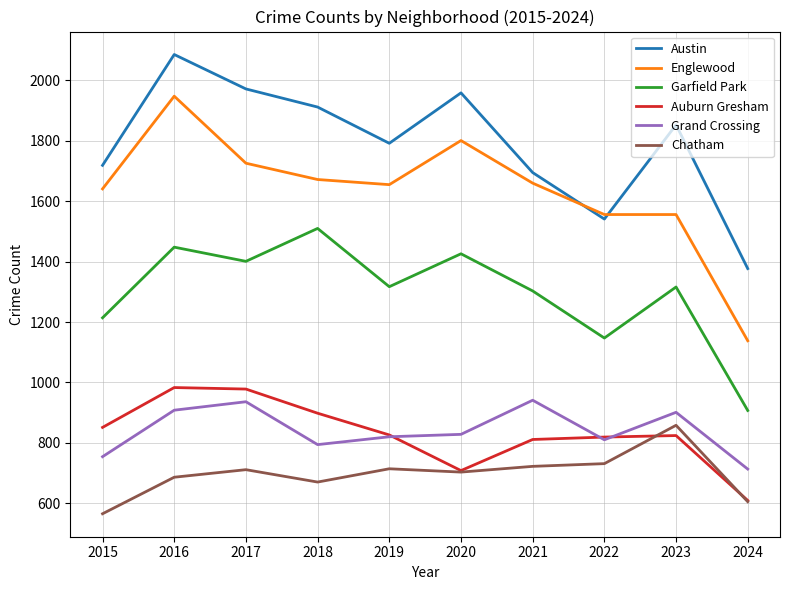

What is the highest value of the Garfield Park series?

1510